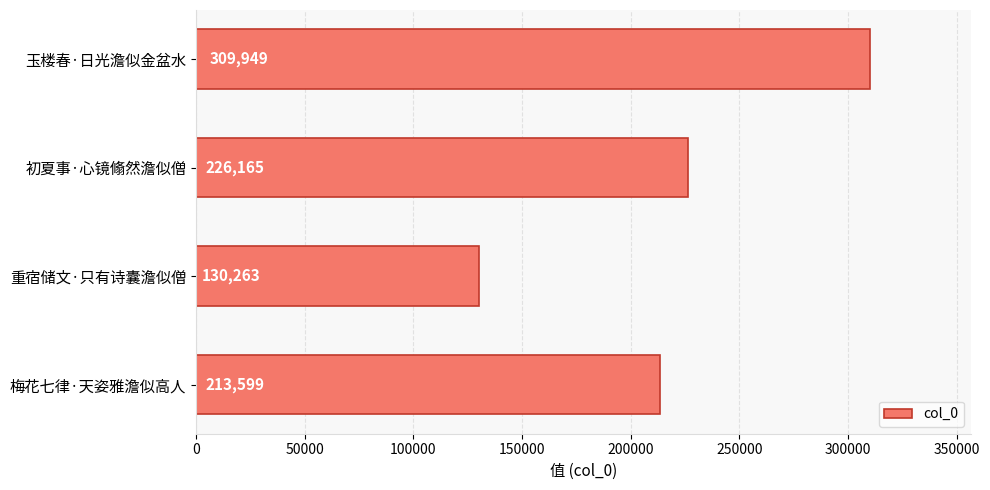

Is it true that the value at 重宿储文·只有诗囊澹似僧 is 58795?

False